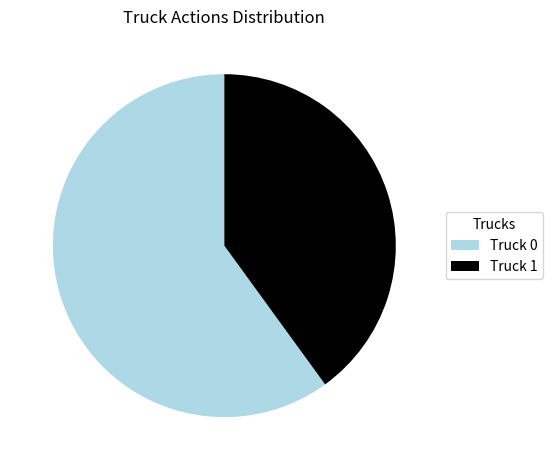

Is it true that Truck 0 is 60% of the pie?

True